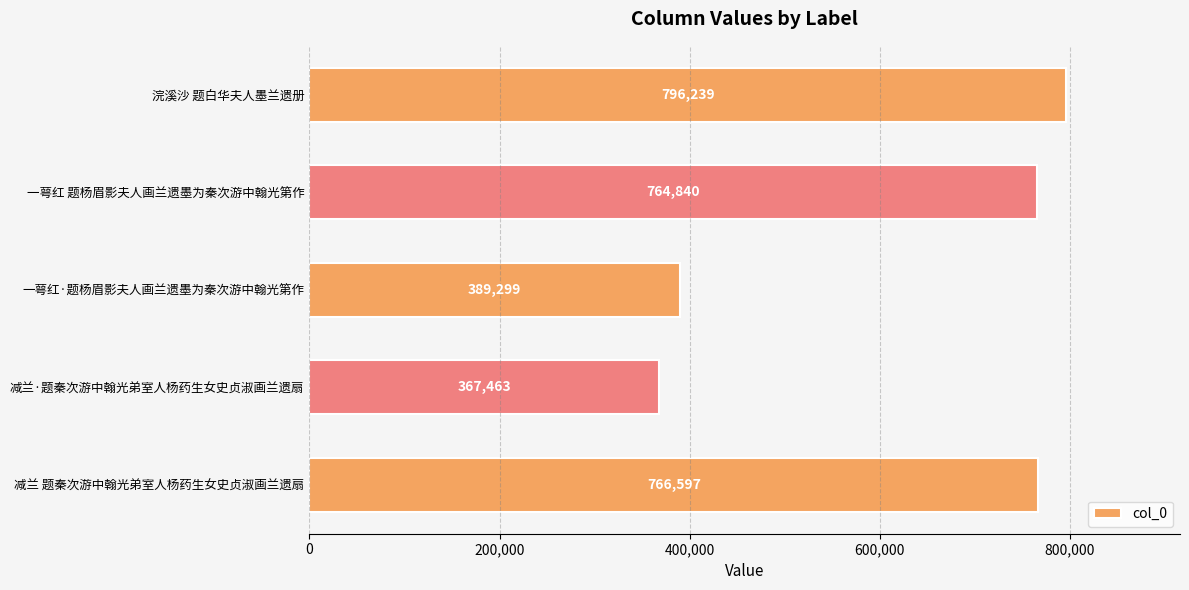

Reading bottom to top, transcribe all the data shown in this chart.

766597	367463	389299	764840	796239